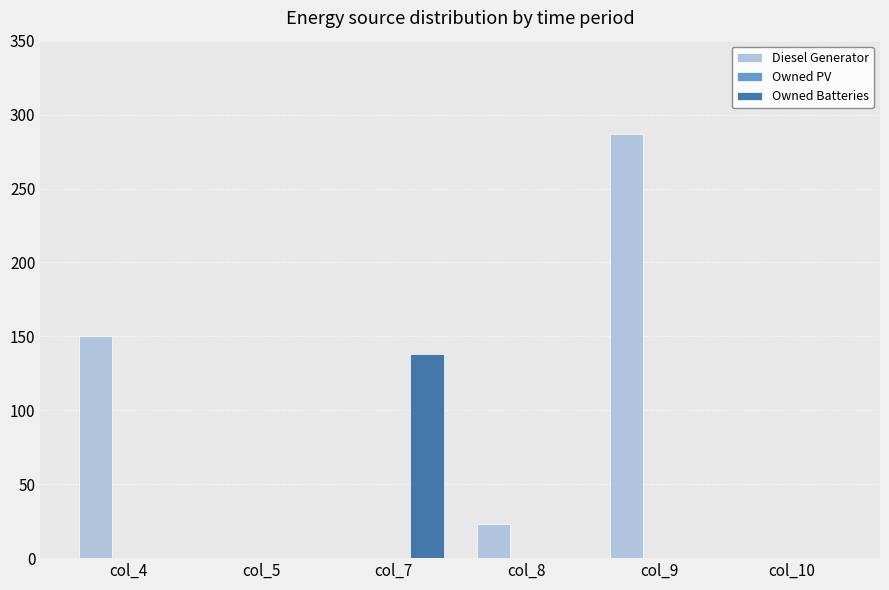

Are the bars grouped side by side (vs. stacked)?

Yes